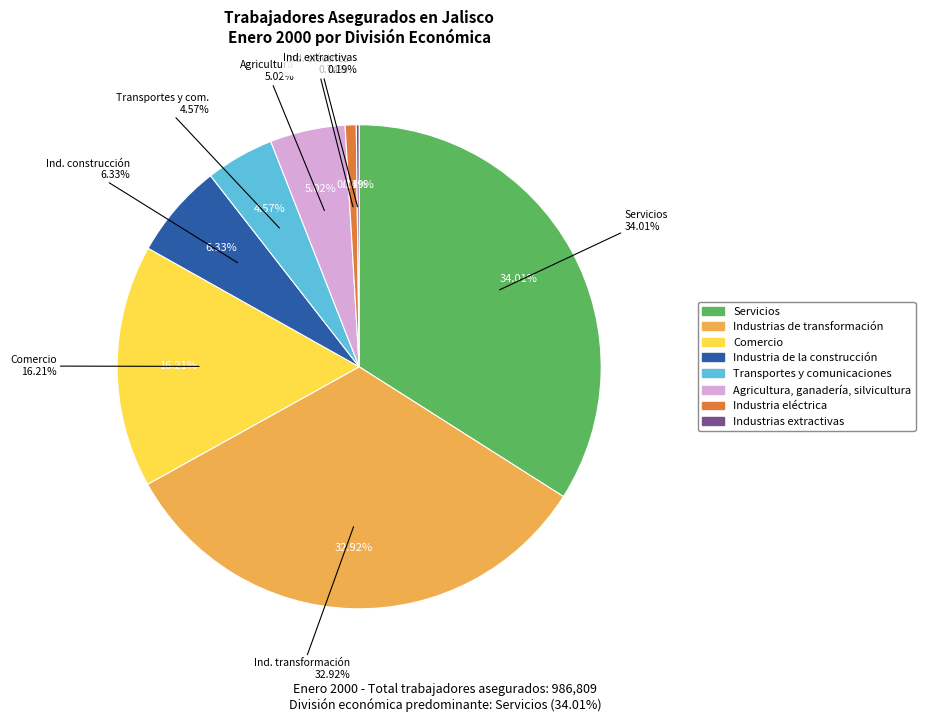

To the nearest percent, what is the combined percentage of Industria eléctrica and Industria de la construcción?

7%